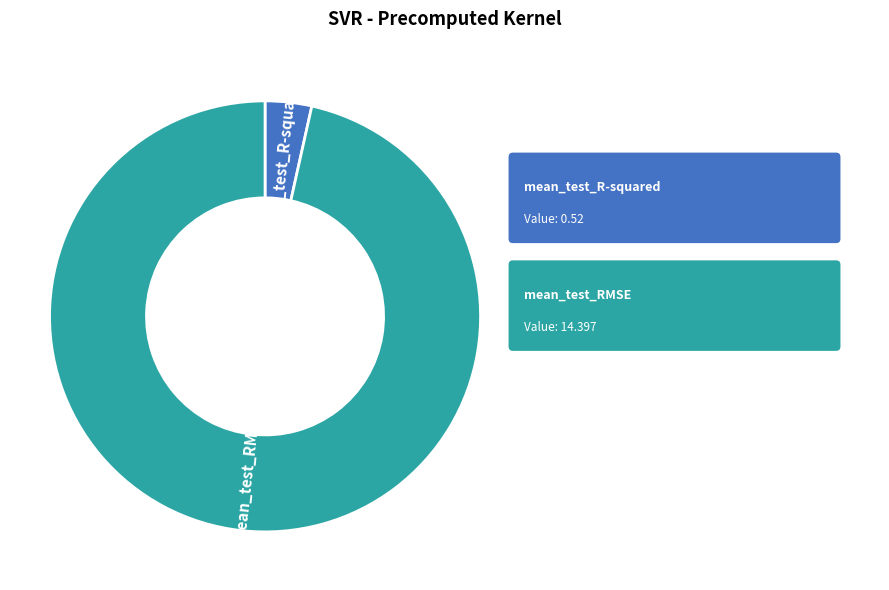

Does any single category account for the majority?

Yes